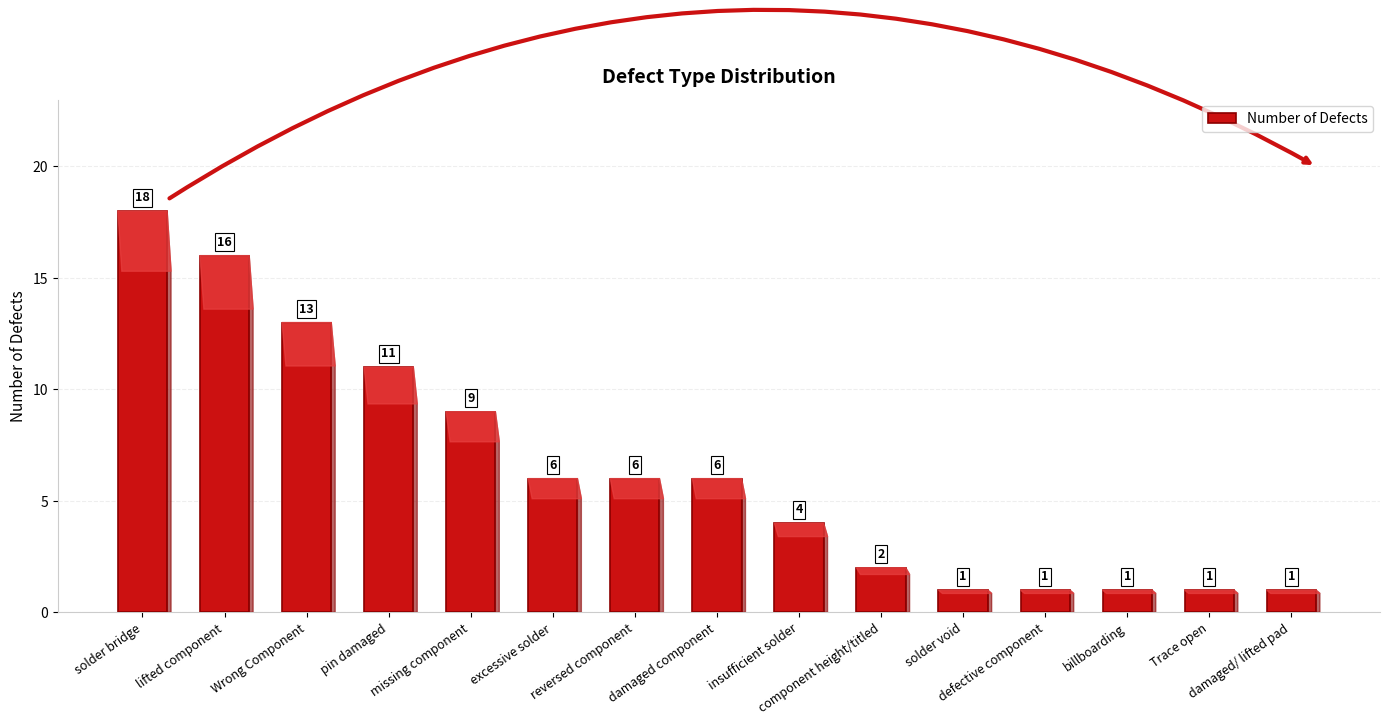

Reading left to right, list all the values displayed in this chart.

18	16	13	11	9	6	6	6	4	2	1	1	1	1	1